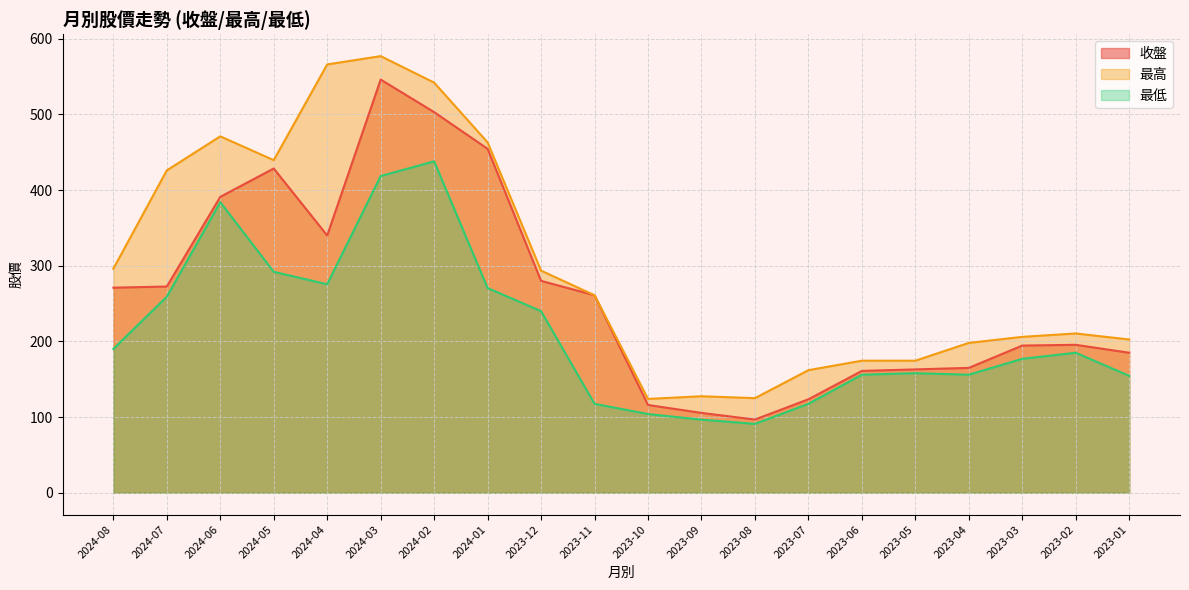

Which category has the lowest value across all series?

2023-08